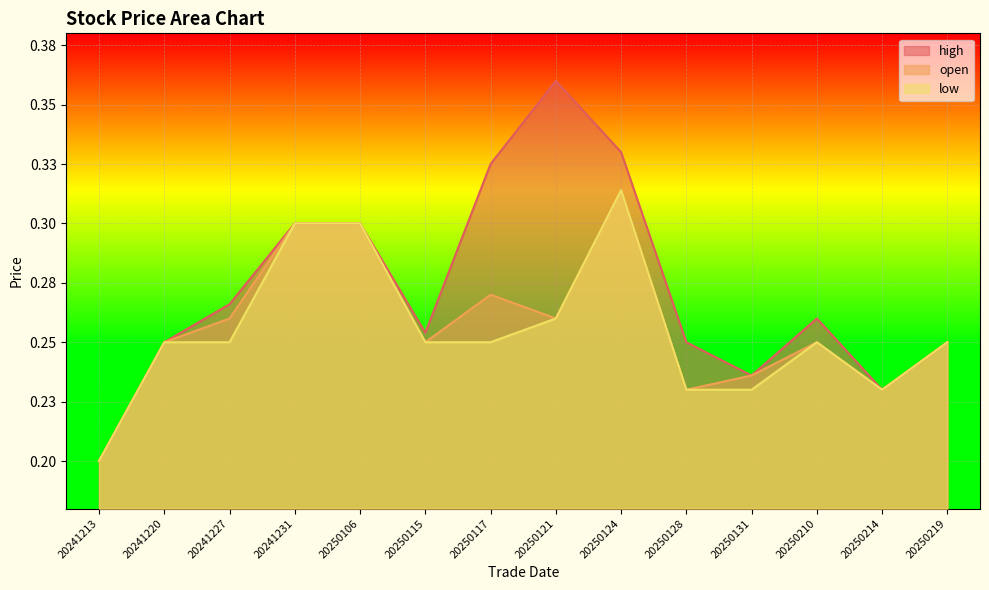

Does the chart display data point markers on the line(s)?

No